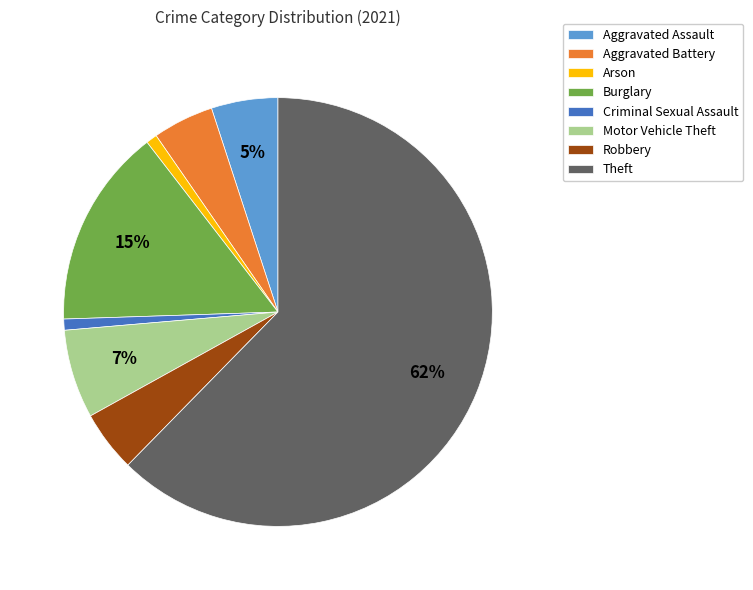

To the nearest percent, what is the difference between the Motor Vehicle Theft and Burglary slice percentages?

8%